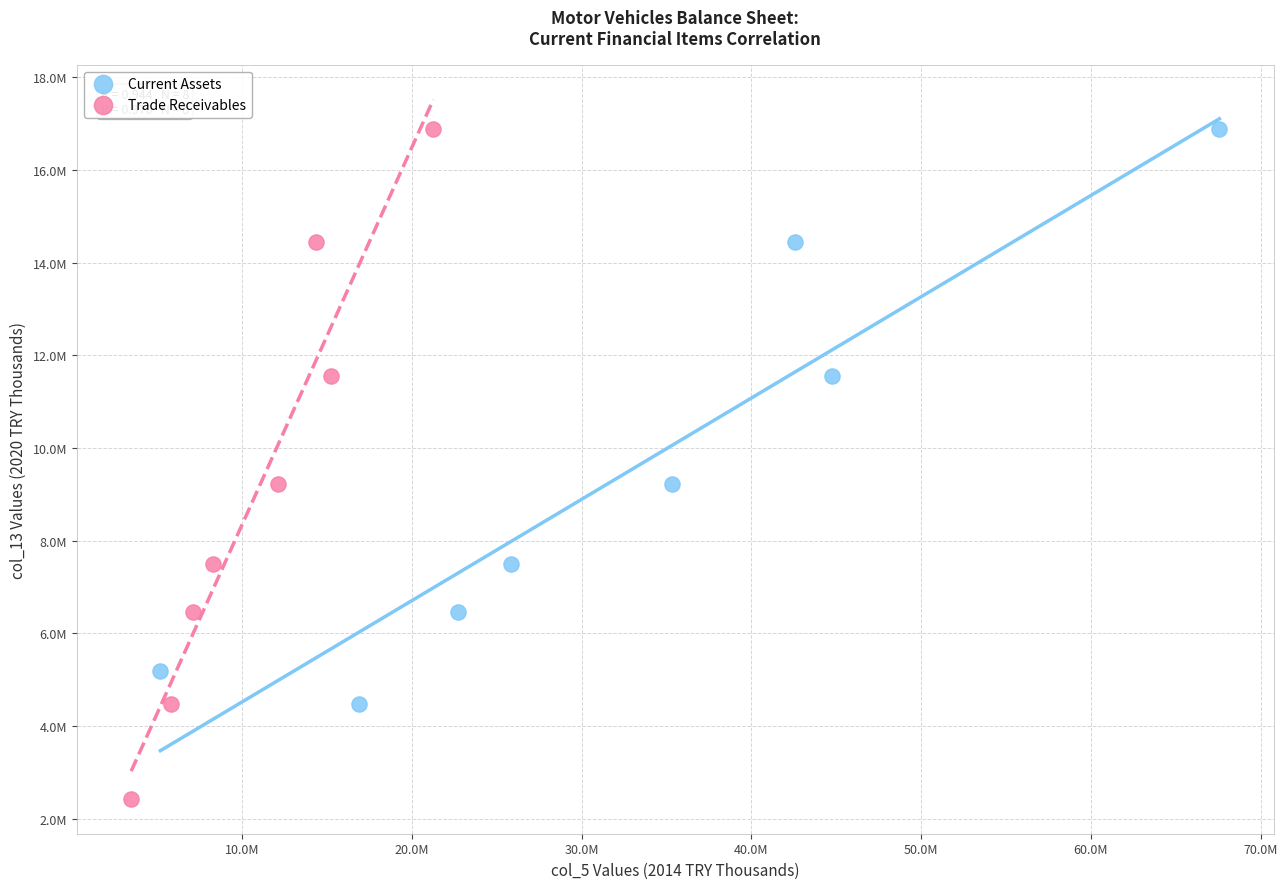

What are all the series names shown in the legend?

Current Assets, Trade Receivables